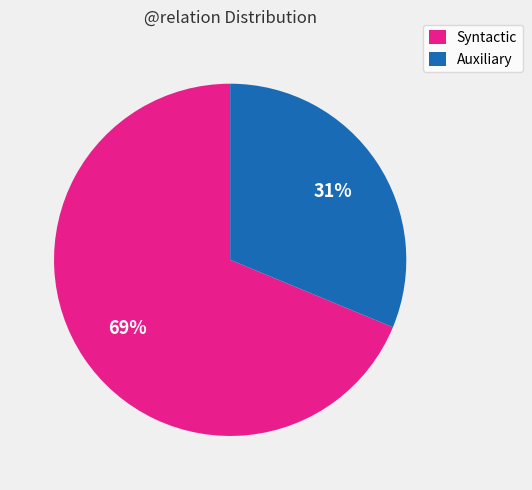

To the nearest percent, what percentage of the pie is Auxiliary?

31%